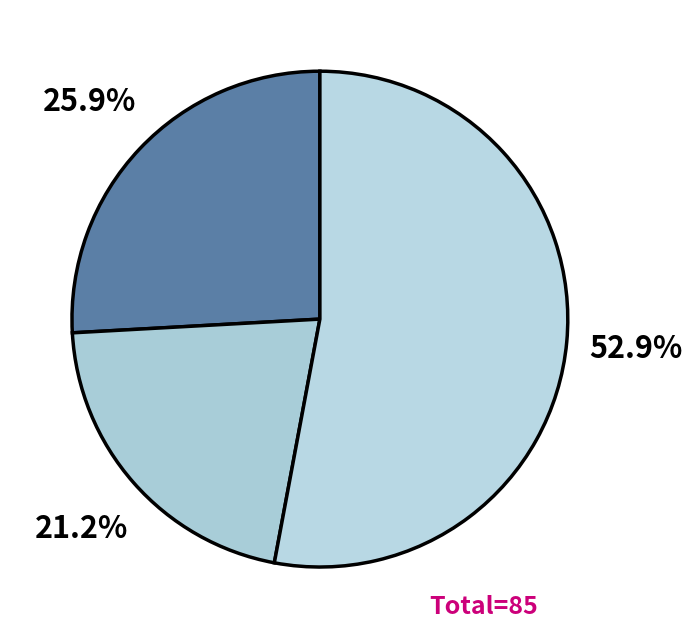

How many segments does this pie chart have?

3